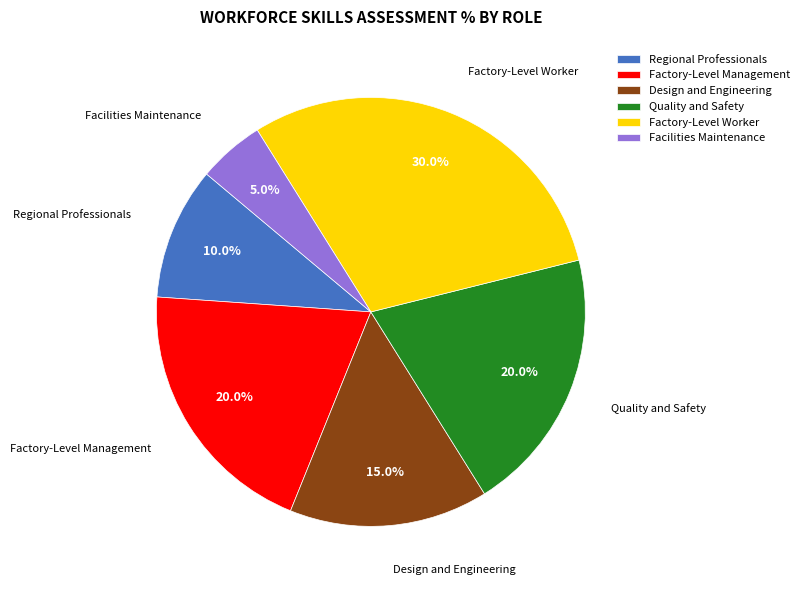

Does any single category account for the majority?

No